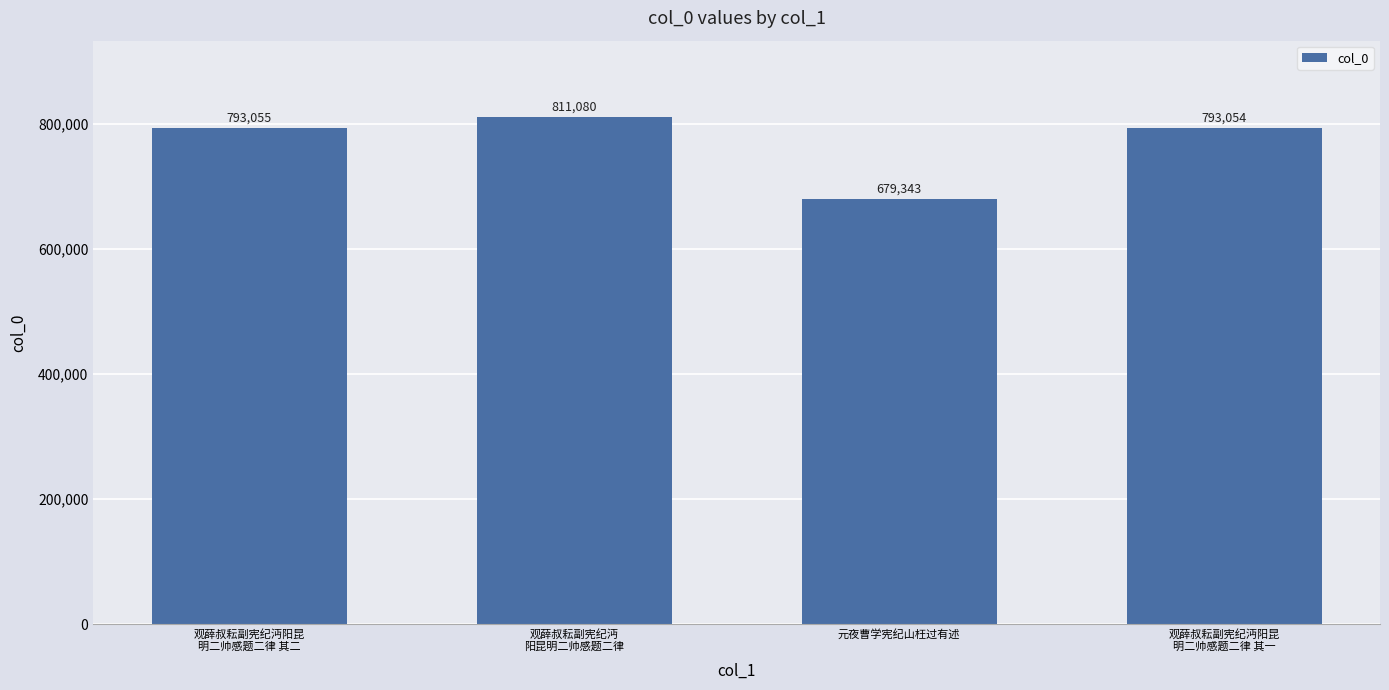

The chart shows a value of 1010160 at 元夜曹学宪纪山枉过有述. True or false?

False